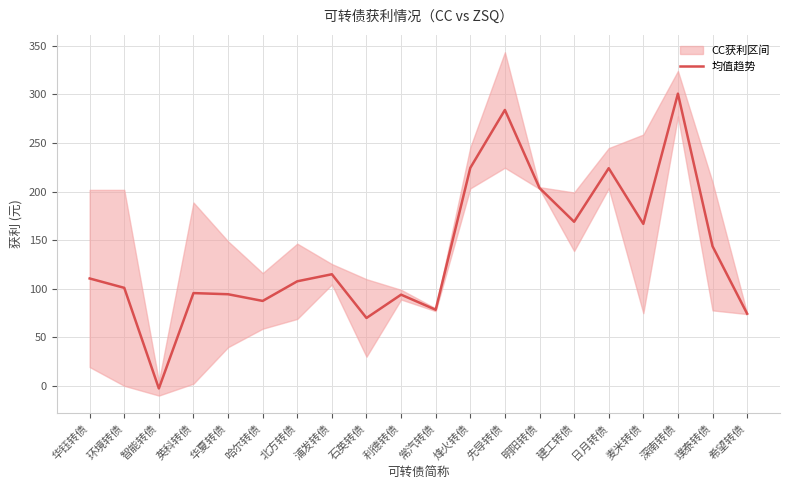

List the labels in order of value, largest first.

深南转债, 先导转债, 烽火转债, 日月转债, 明阳转债, 建工转债, 麦米转债, 璞泰转债, 浦发转债, 华钰转债, 北方转债, 环境转债, 英科转债, 华夏转债, 利德转债, 哈尔转债, 常汽转债, 希望转债, 石英转债, 智能转债